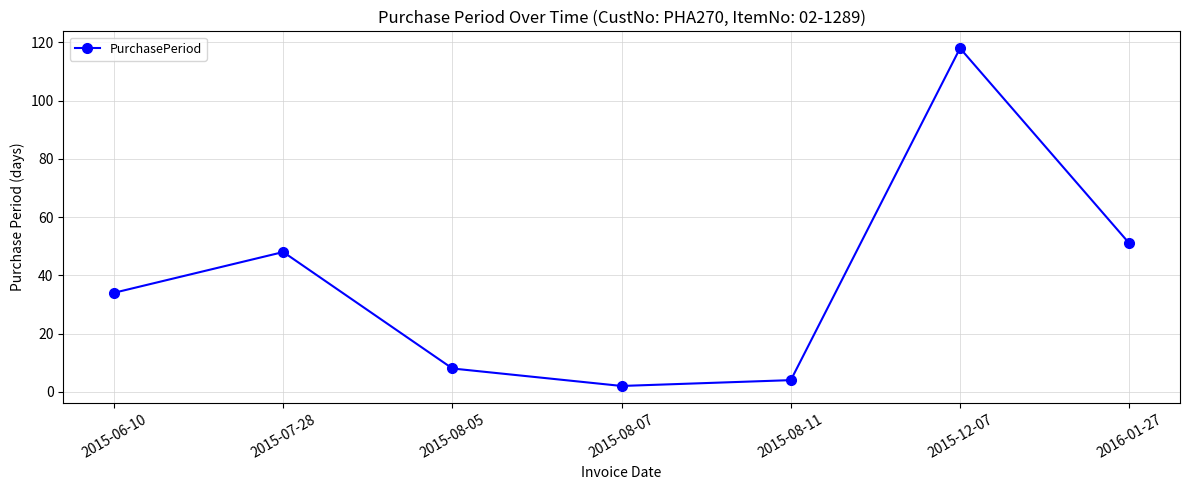

At which label is the value closest to 60?

2016-01-27